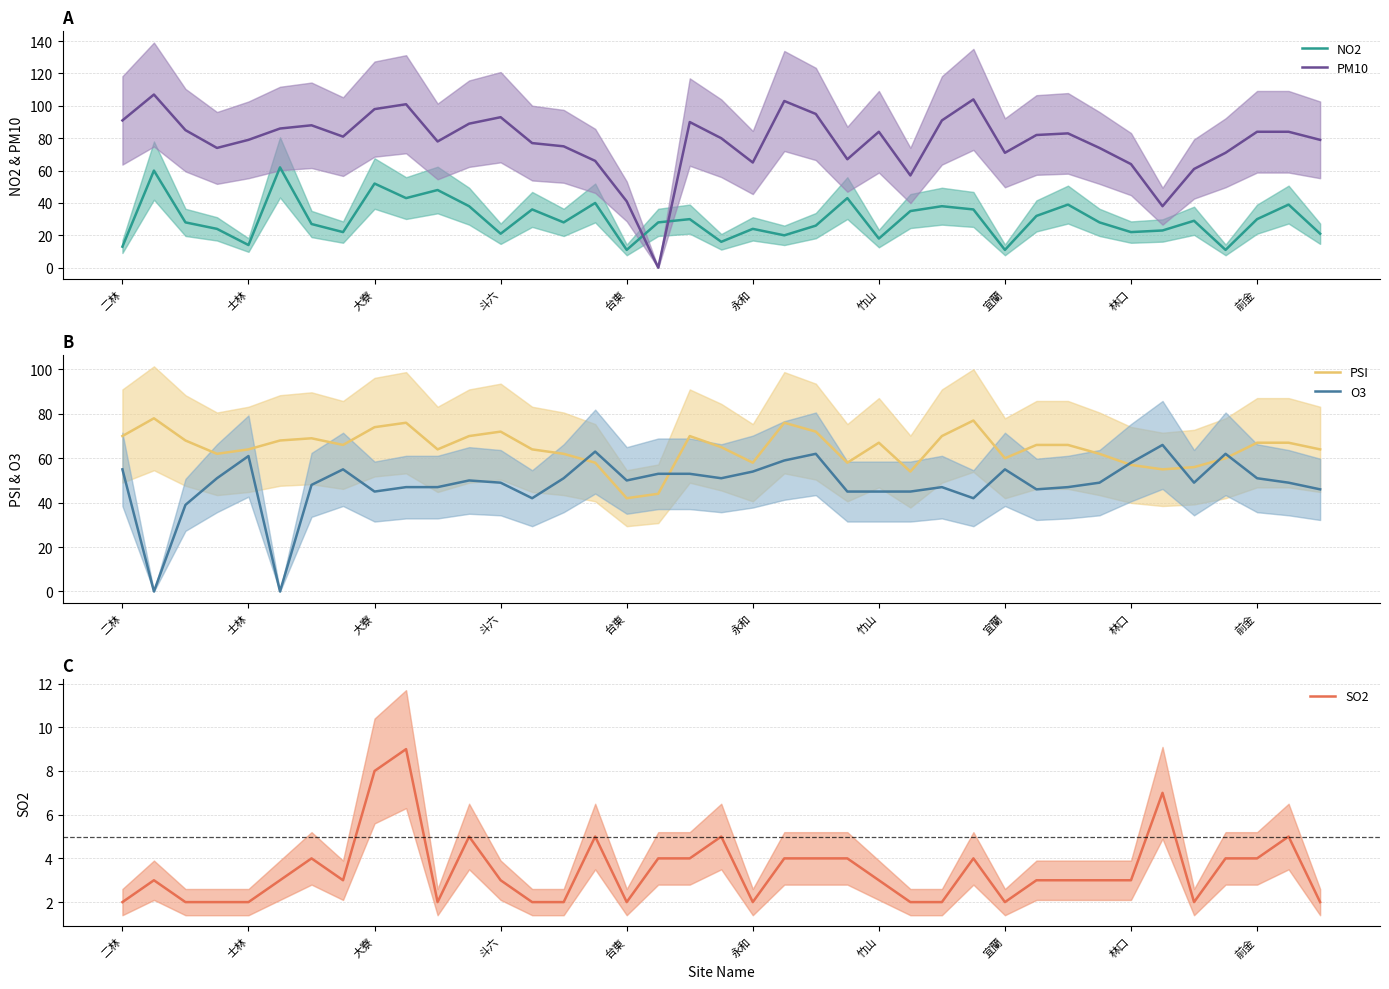

After their last crossing, which series has the higher values: NO2 or PM10?

PM10